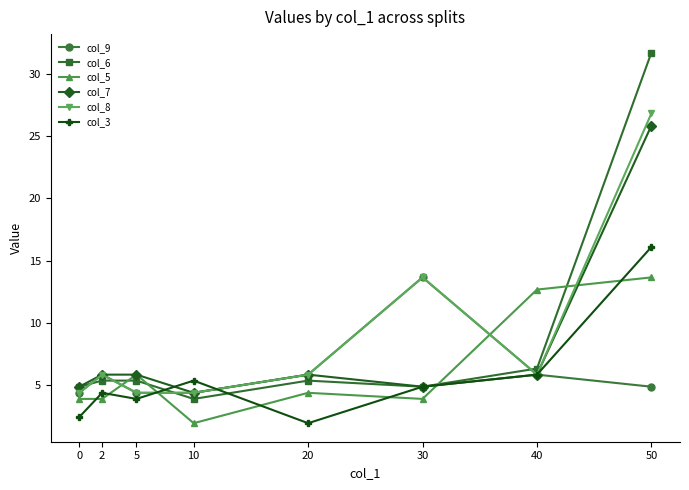

What is the difference between the highest and lowest values at 0?

2.4